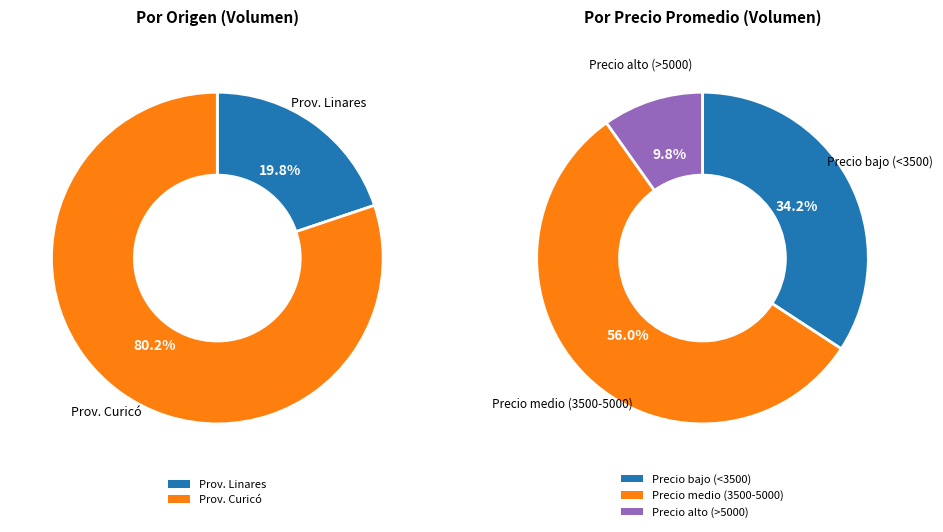

True or false: 120 accounts for 19% of the total.

False